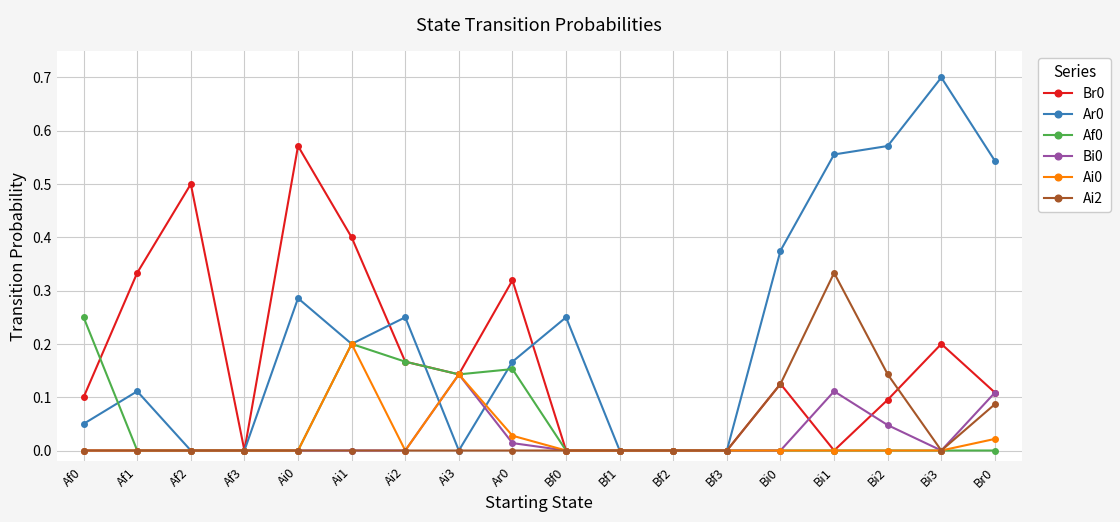

Does the chart display data point markers on the line(s)?

Yes